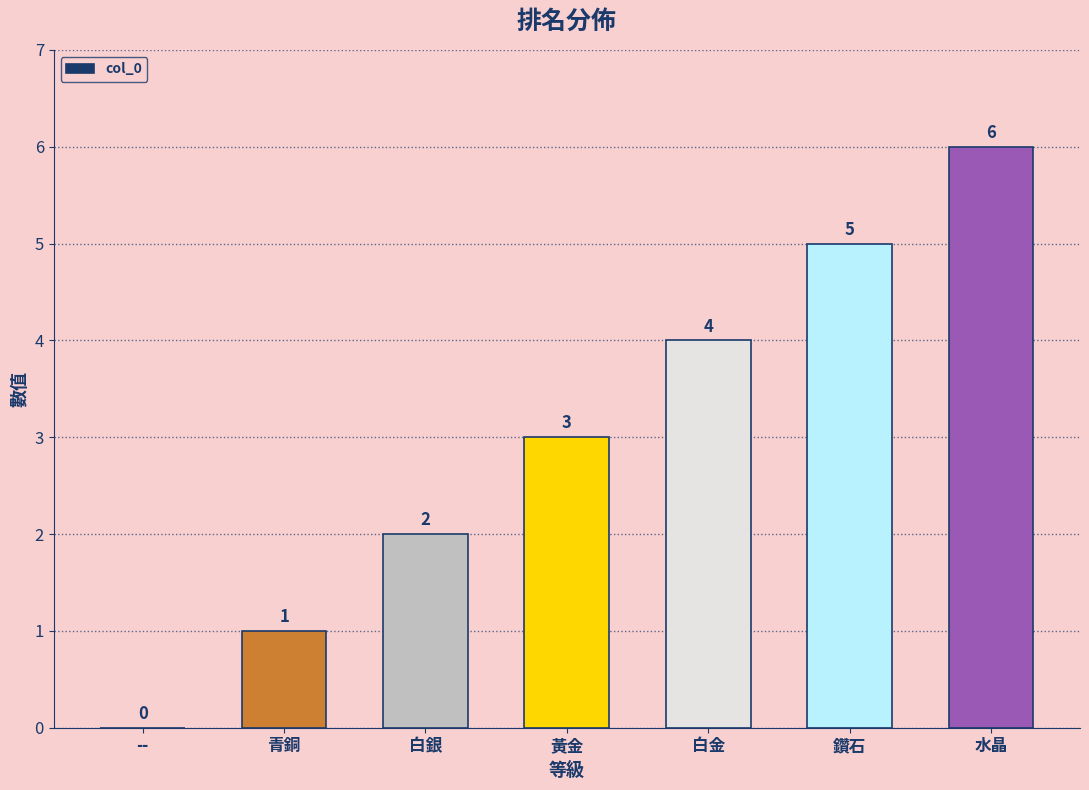

Which has a higher value, 黃金 or 鑽石?

鑽石